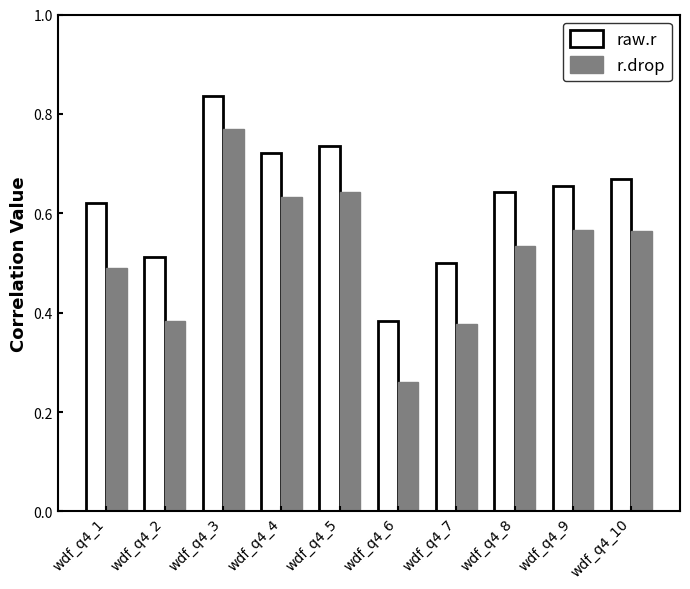

List the labels in order of raw.r value, smallest first.

wdf_q4_6, wdf_q4_7, wdf_q4_2, wdf_q4_1, wdf_q4_8, wdf_q4_9, wdf_q4_10, wdf_q4_4, wdf_q4_5, wdf_q4_3